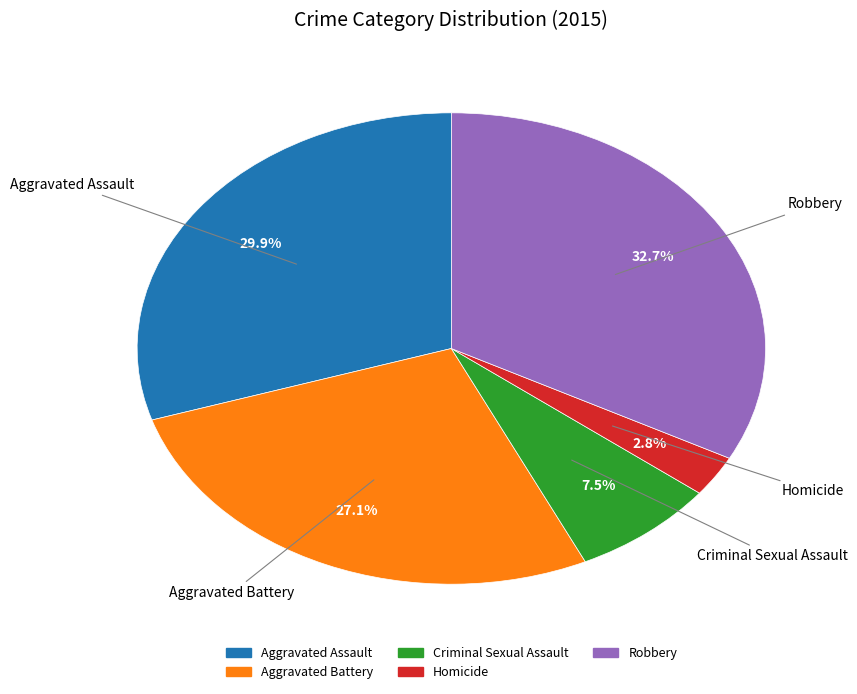

Combined, do Aggravated Assault and Aggravated Battery account for over 50%?

Yes